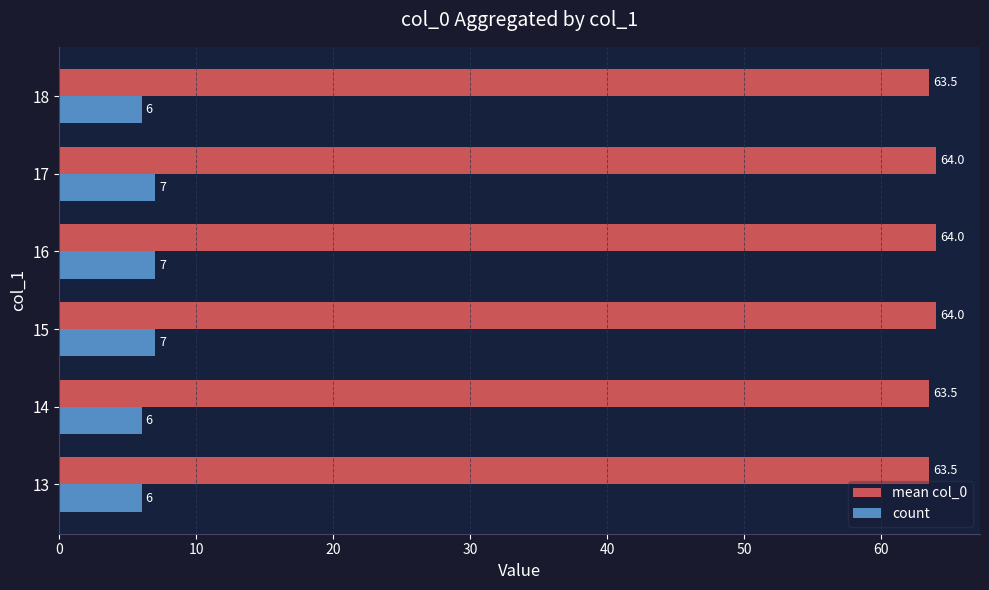

Which series has the largest total across all categories?

mean col_0